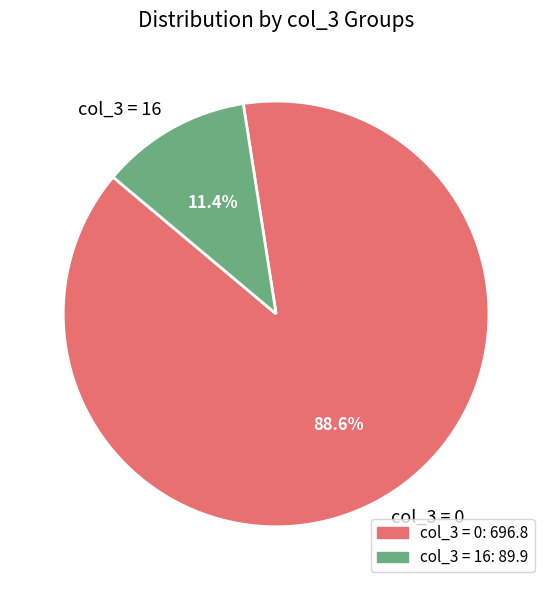

How many segments does this pie chart have?

2